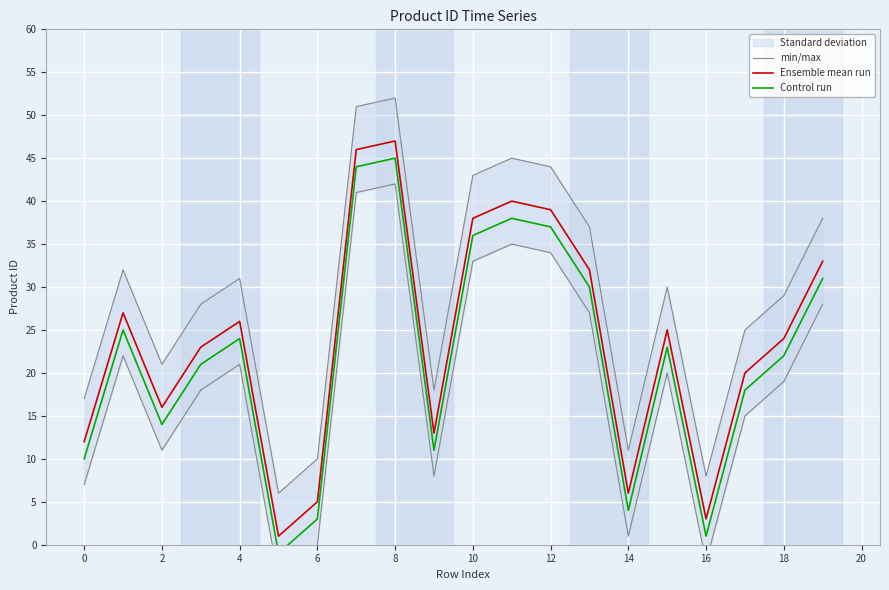

Does the chart display data point markers on the line(s)?

No